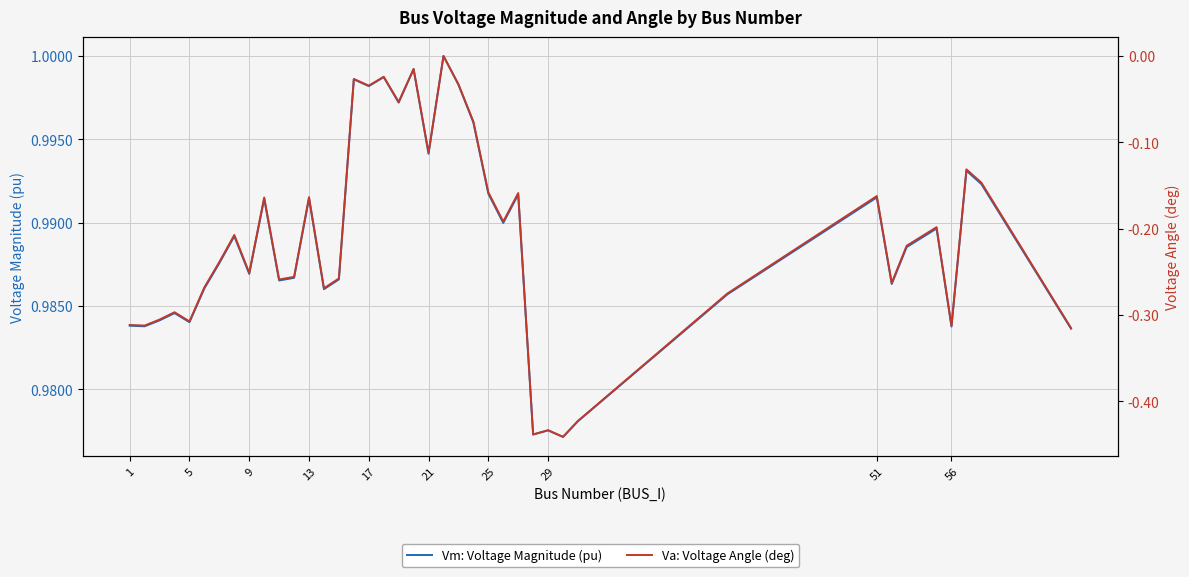

Where is Vm: Voltage Magnitude (pu) nearest to the value 0?

29